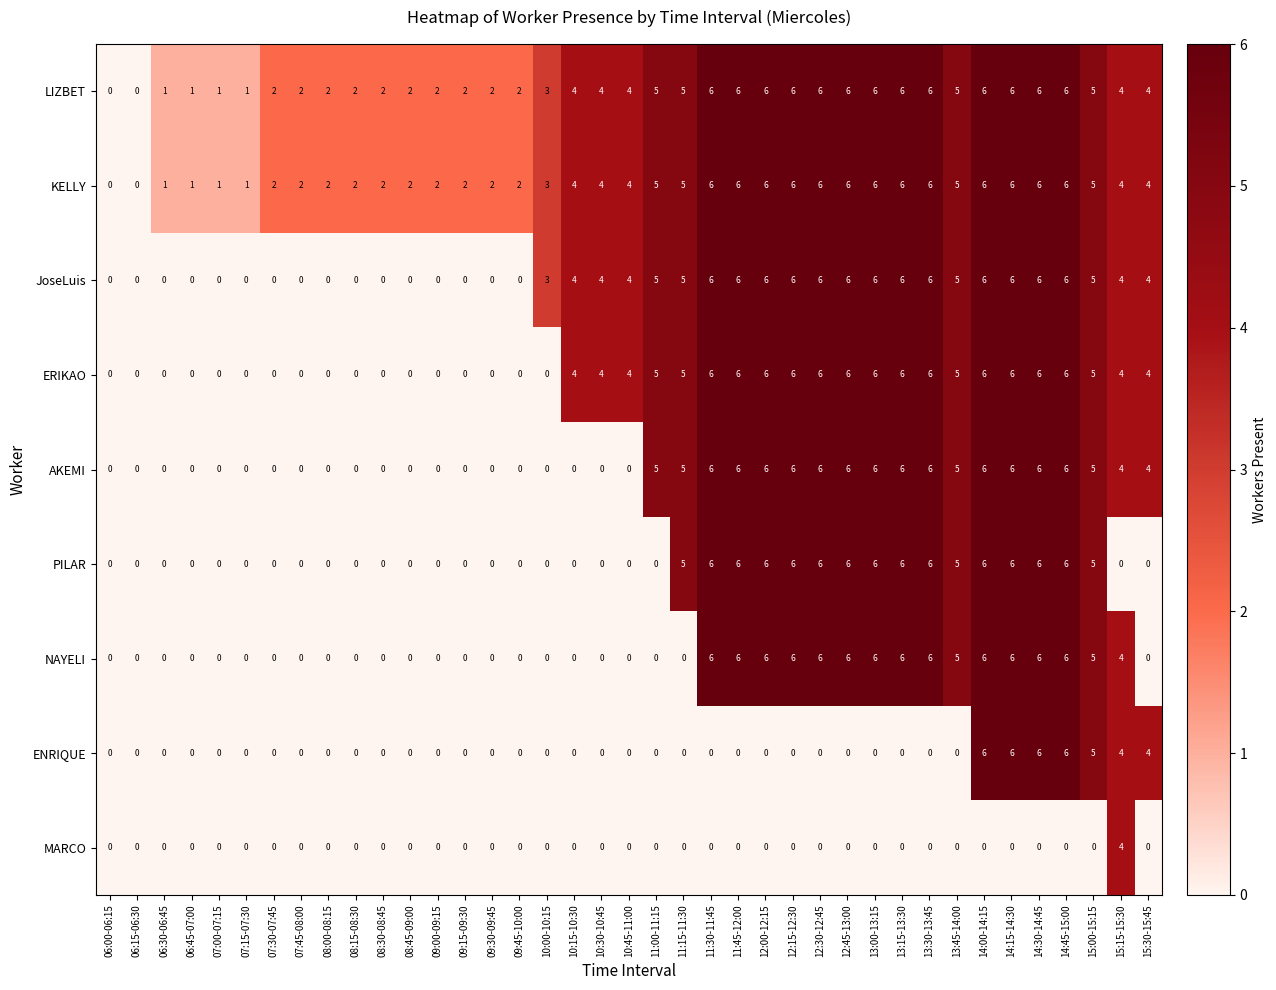

Count the KELLY values in the range 2 to 6.

33